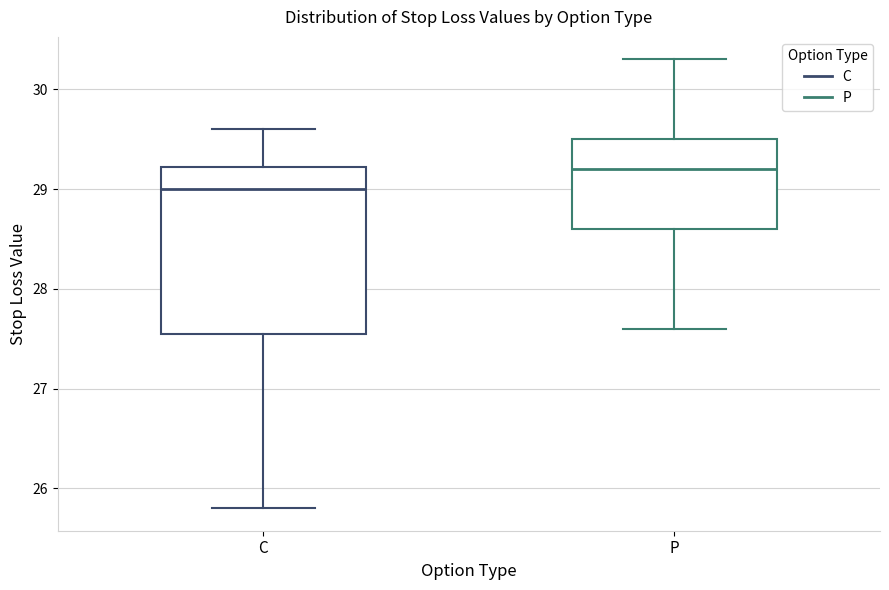

Reading left to right, transcribe this box plot: for each box, give where its median line is, the range the box spans, and where its two whiskers end, as read against the y-axis. The values are not printed on the chart, so give them approximately, as read against the axis.

C: median 29.0, box 27.6 to 29.2, whiskers 25.8 to 29.6
P: median 29.2, box 28.6 to 29.5, whiskers 27.6 to 30.3